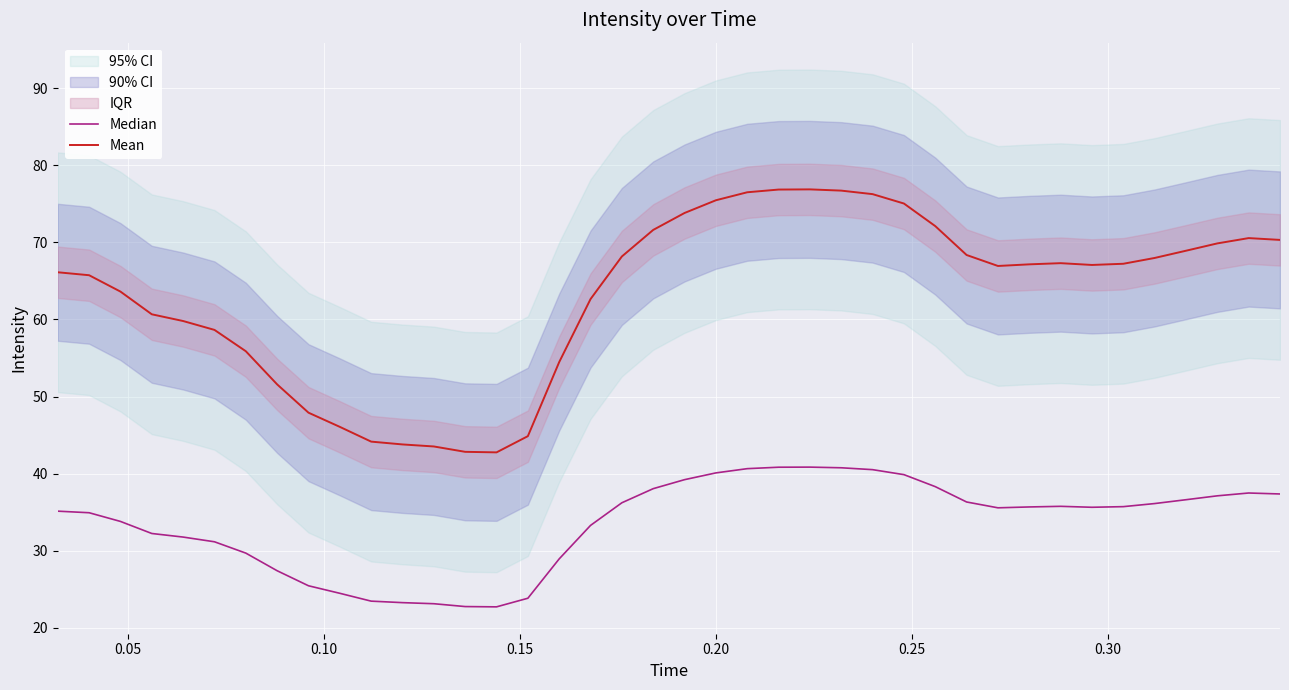

How many lines are shown in the chart?

2